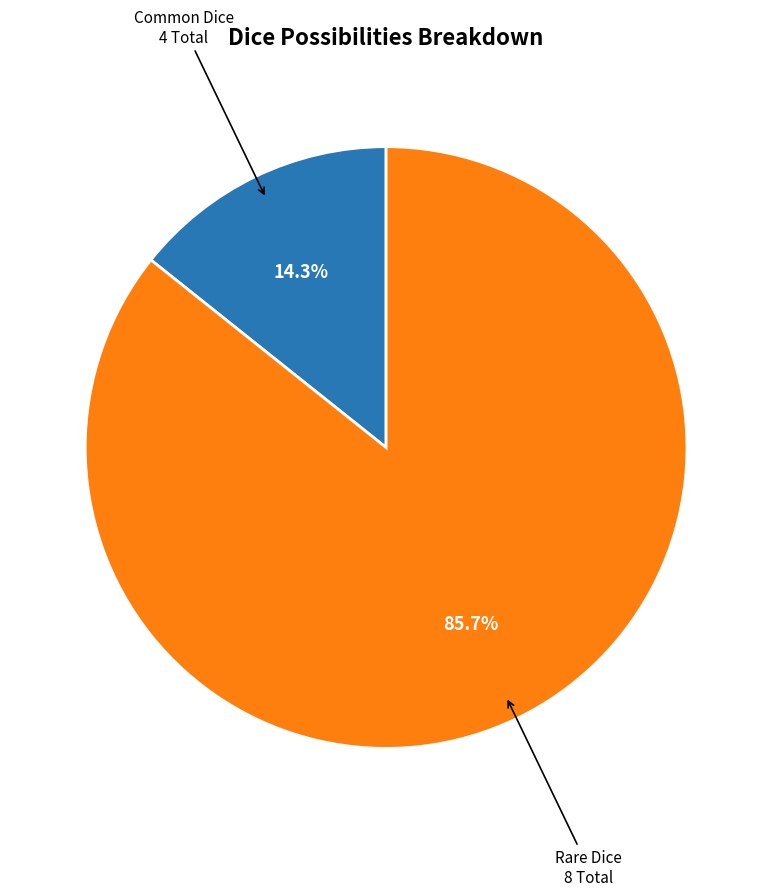

Do Rare Dice and Common Dice together represent more than half of the pie?

Yes